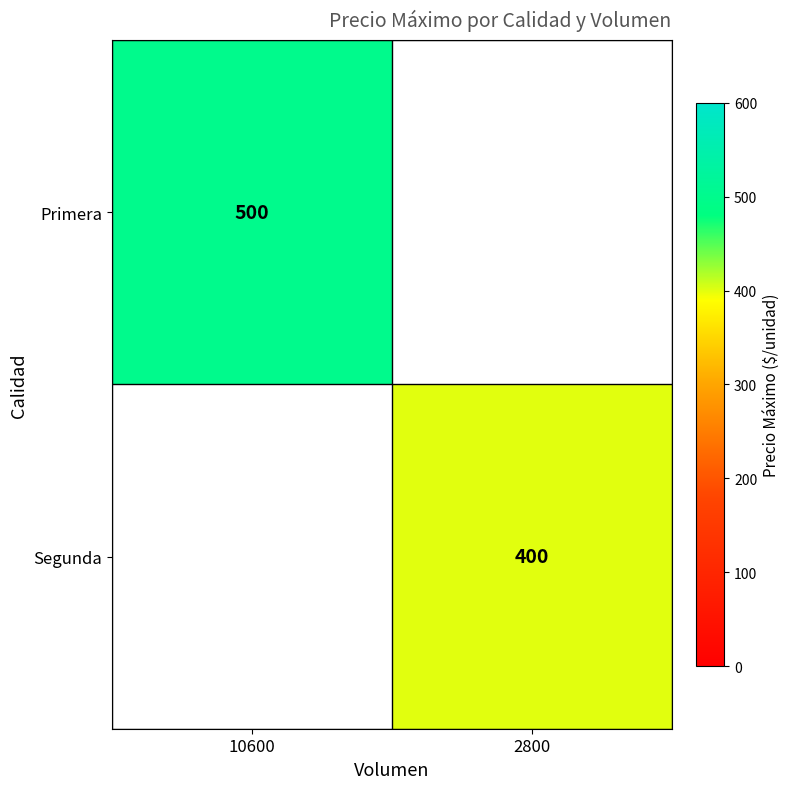

The value of Segunda at 2800 is 270.3. True or false?

False